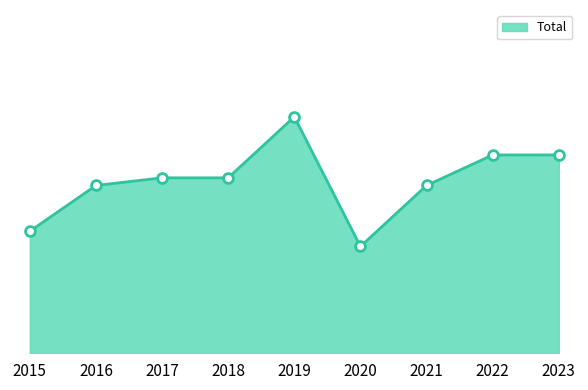

What is the change in value from 2015 to 2018?

+7